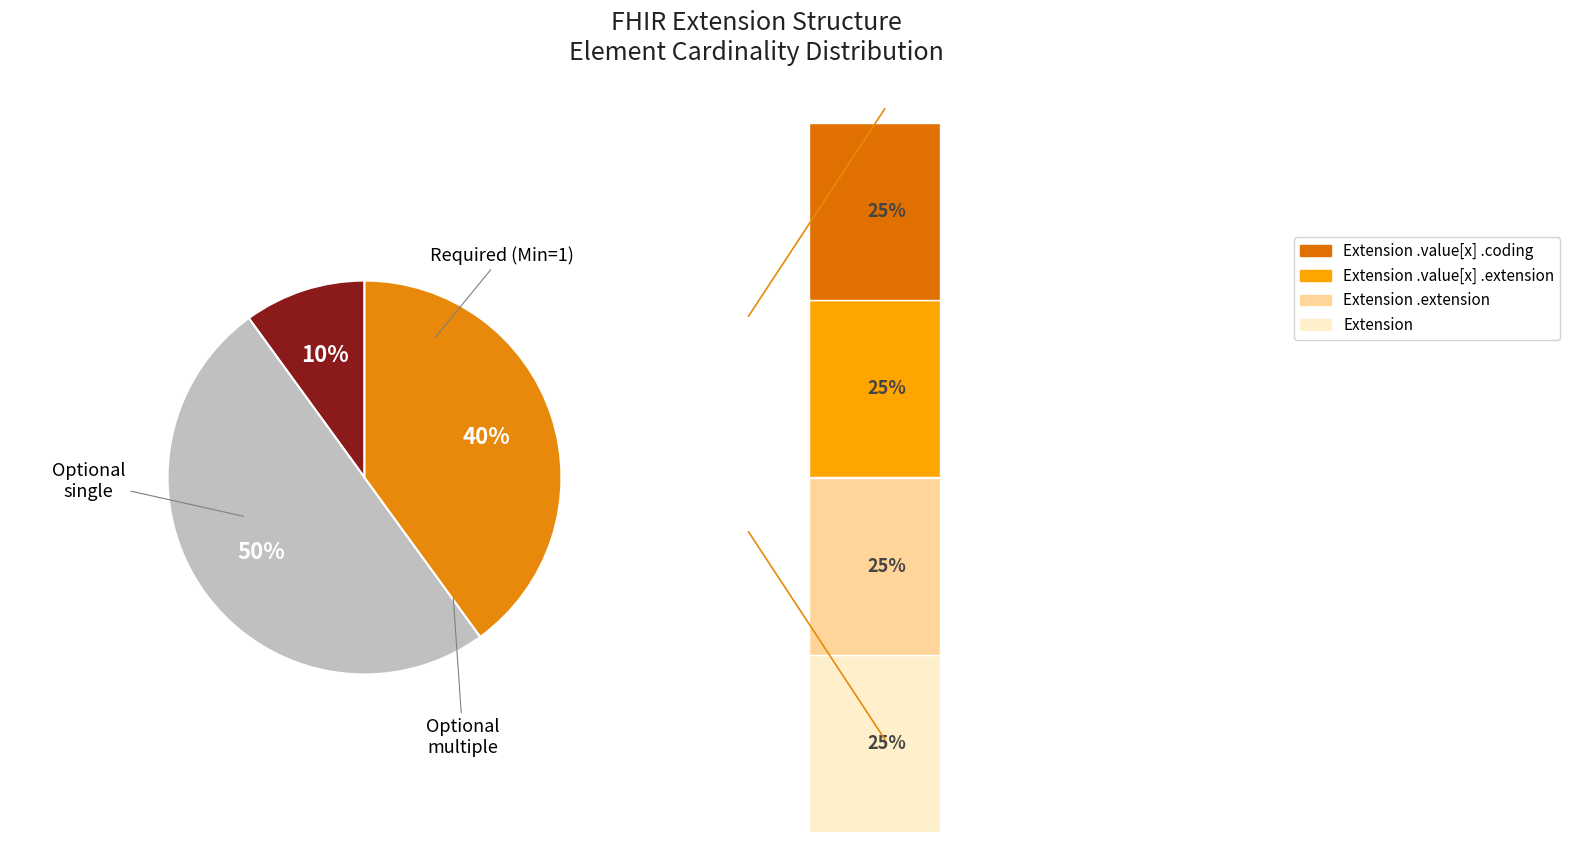

Is there a majority slice in this chart?

Yes